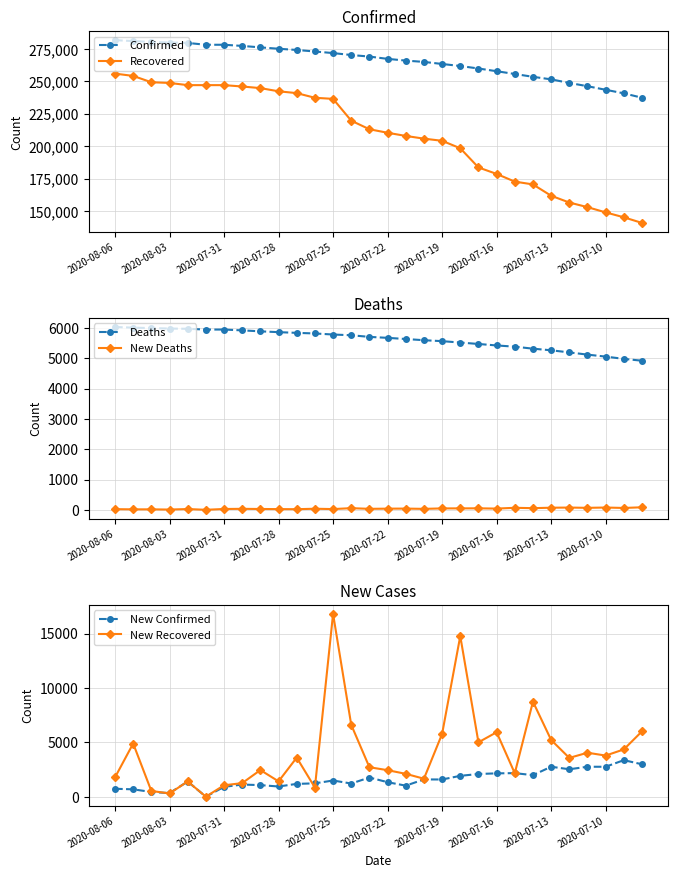

In New Recovered, how many points are lower than both neighbors (excluding endpoints)?

9